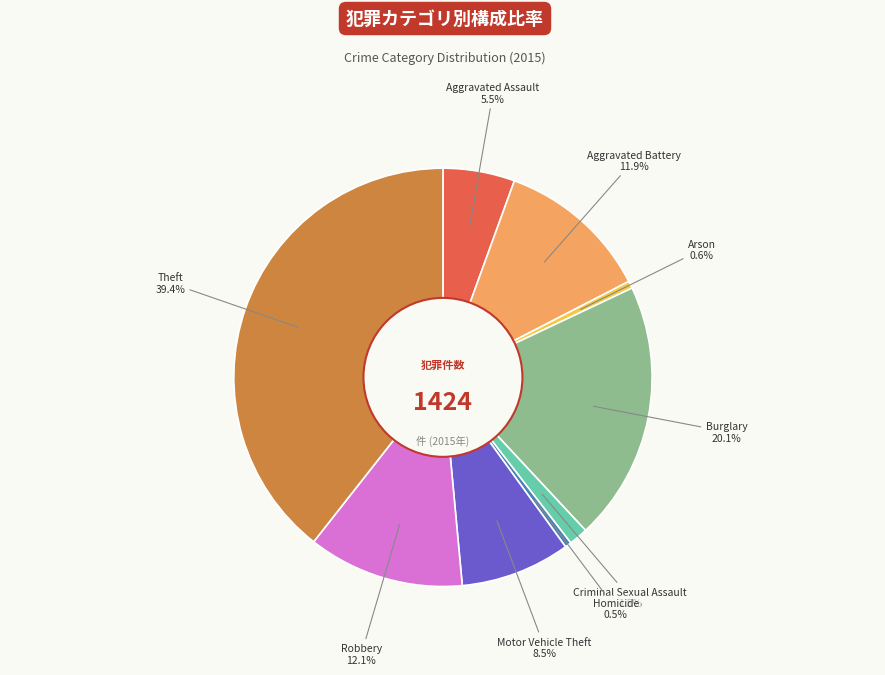

Approximately how many times larger is the value at Burglary compared to Homicide?

40.9